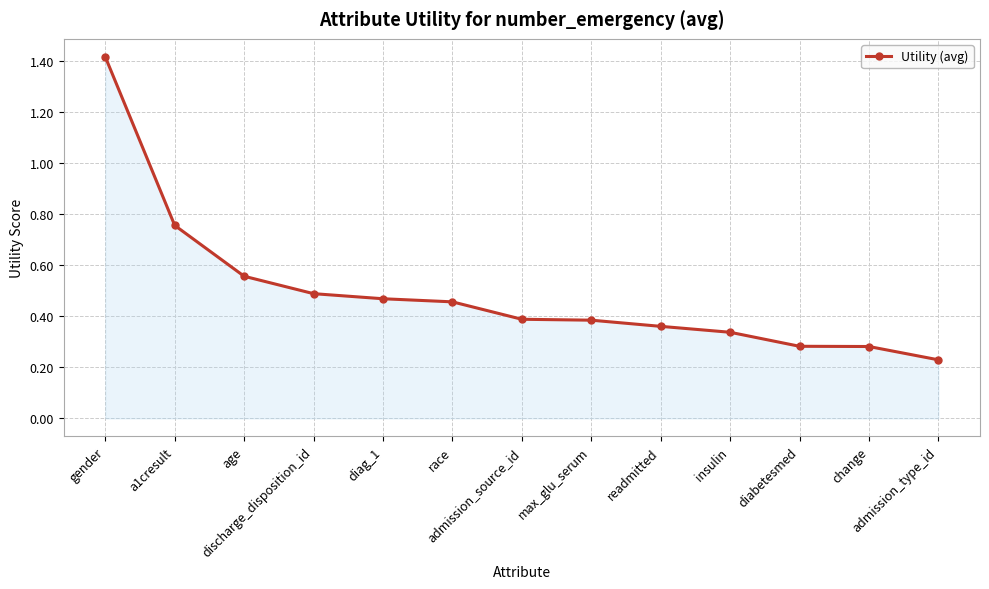

What is the label of the 4th point from the right?

insulin